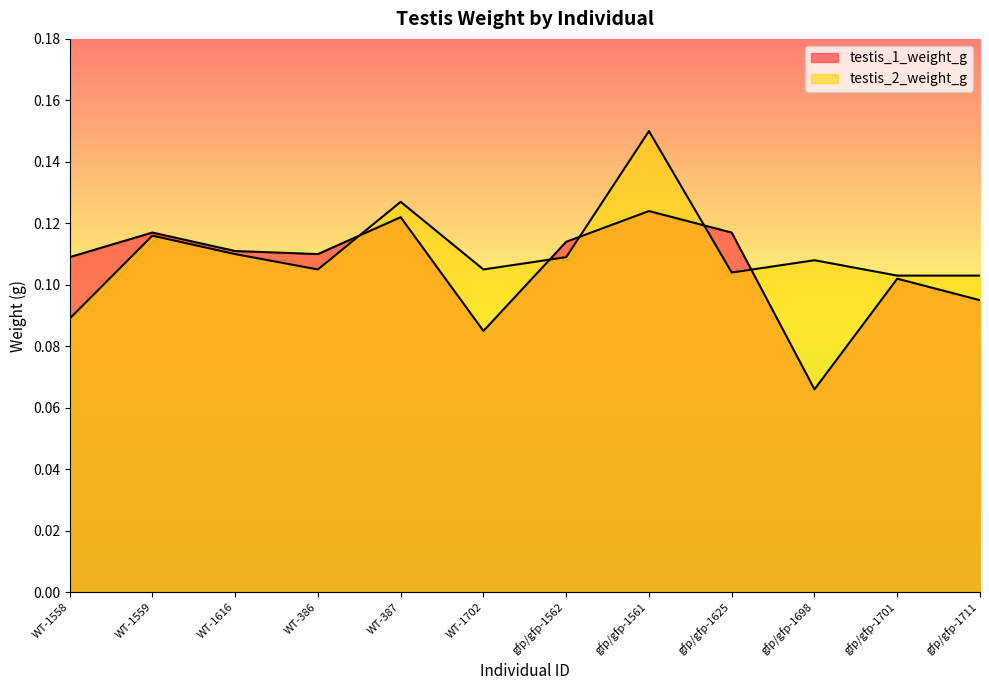

At which label does testis_1_weight_g reach its peak?

gfp/gfp-1561